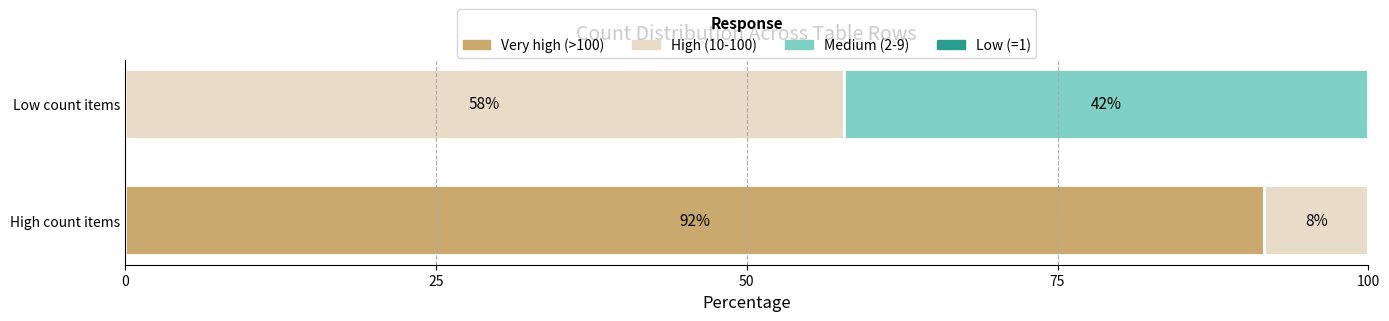

The value of Very high (>100) at High count items is 91.6. True or false?

True